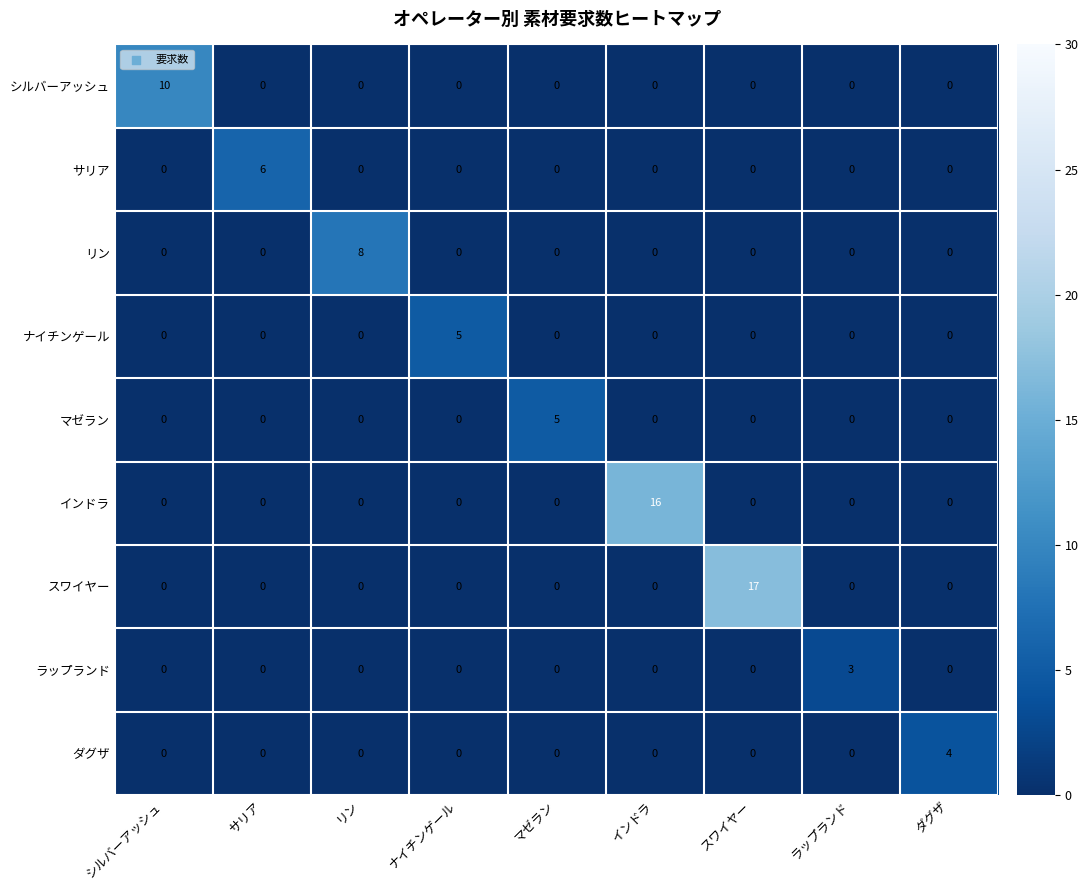

At how many categories does at least one series exceed 15?

2